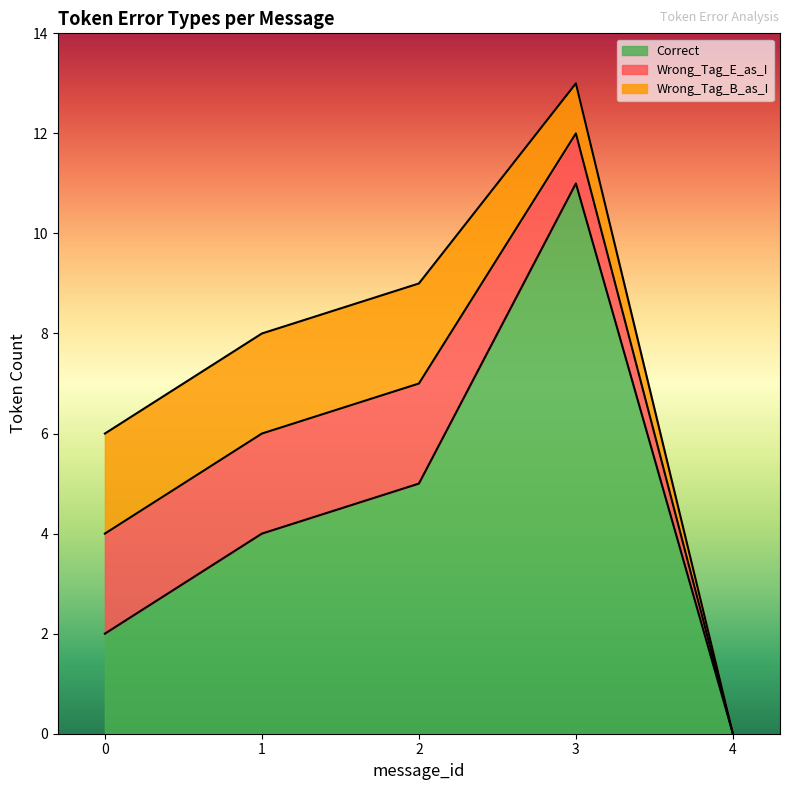

In Correct, how many points are higher than both neighbors (excluding endpoints)?

1